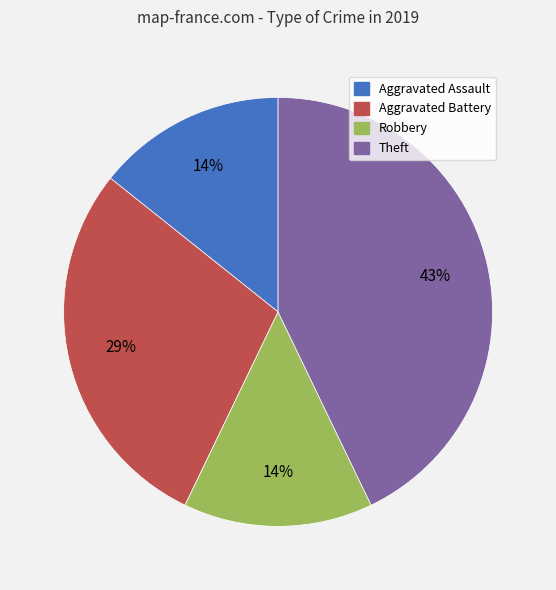

Is the sum of Theft and Aggravated Assault greater than half?

Yes